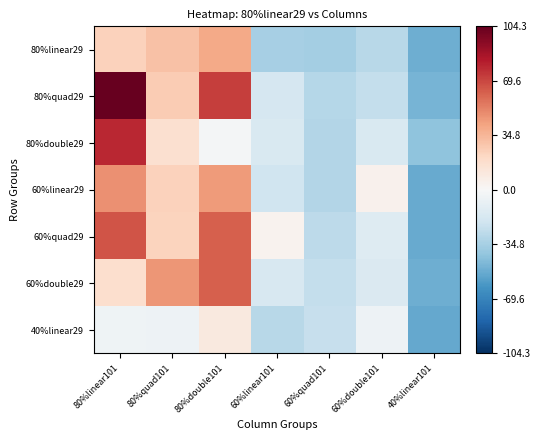

Reading left to right, transcribe all the data shown in this chart.

80%linear29: 80%linear101=24.3	80%quad101=30.3	80%double101=39.3	60%linear101=-34.7	60%quad101=-35.7	60%double101=-28.7	40%linear101=-50.7
80%quad29: 80%linear101=104.3	80%quad101=26.3	80%double101=72.3	60%linear101=-17.7	60%quad101=-29.7	60%double101=-24.7	40%linear101=-48.7
80%double29: 80%linear101=78.3	80%quad101=16.3	80%double101=-1.7	60%linear101=-15.7	60%quad101=-30.7	60%double101=-15.7	40%linear101=-41.7
60%linear29: 80%linear101=47.3	80%quad101=24.3	80%double101=44.3	60%linear101=-20.7	60%quad101=-30.7	60%double101=4.3	40%linear101=-52.7
60%quad29: 80%linear101=65.3	80%quad101=23.3	80%double101=62.3	60%linear101=3.3	60%quad101=-27.7	60%double101=-13.7	40%linear101=-52.7
60%double29: 80%linear101=17.3	80%quad101=46.3	80%double101=62.3	60%linear101=-16.7	60%quad101=-24.7	60%double101=-14.7	40%linear101=-50.7
40%linear29: 80%linear101=-4.7	80%quad101=-5.7	80%double101=10.3	60%linear101=-28.7	60%quad101=-23.7	60%double101=-5.7	40%linear101=-53.7